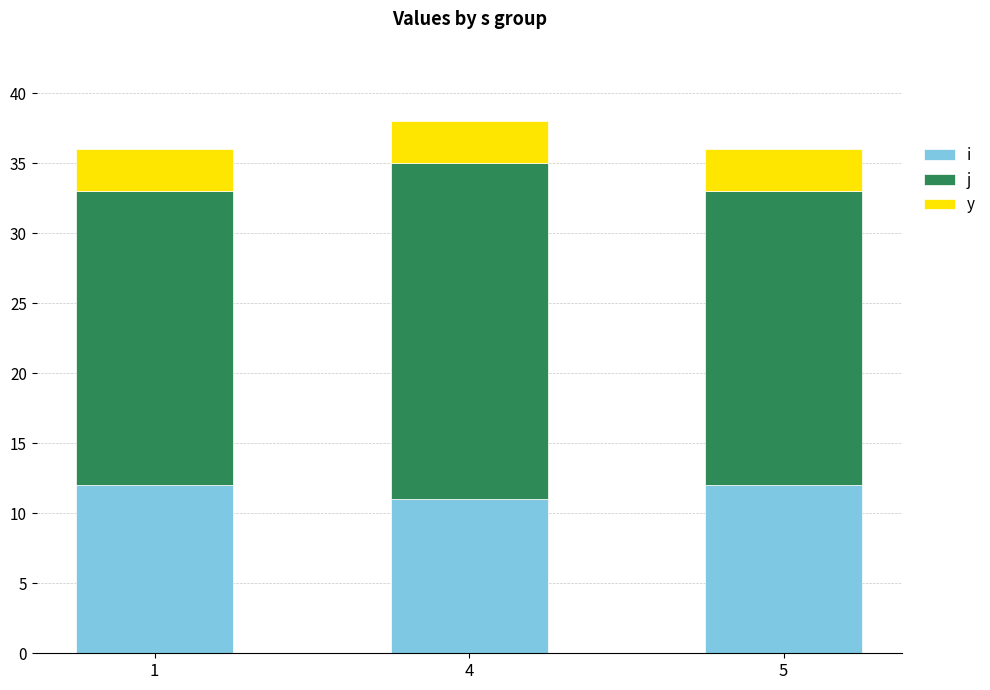

At 5, list the series in order from largest to smallest.

j, i, y